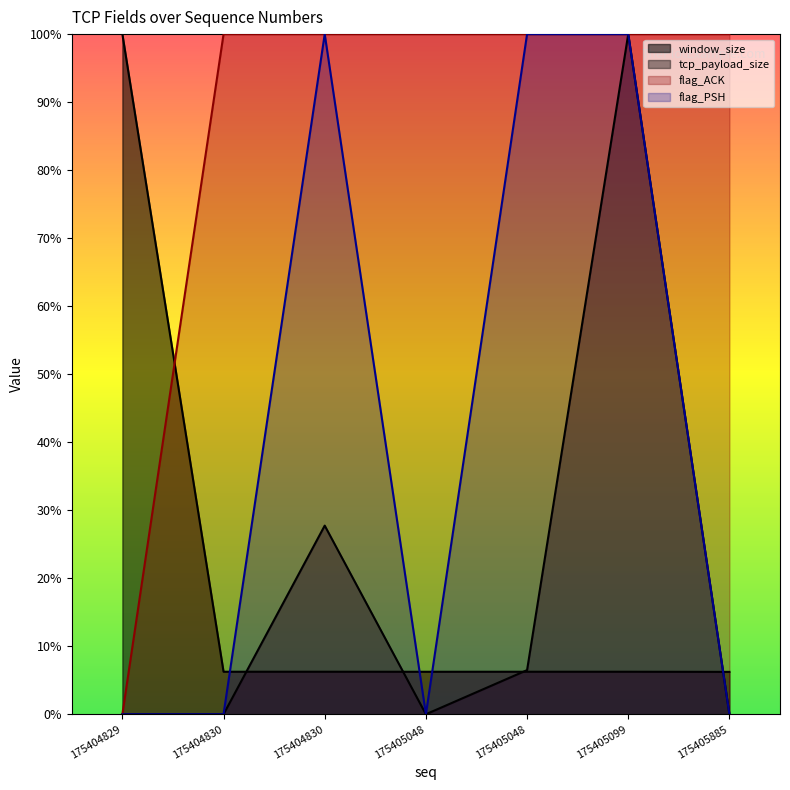

Is it true that window_size equals 0.1 at 175405048?

True